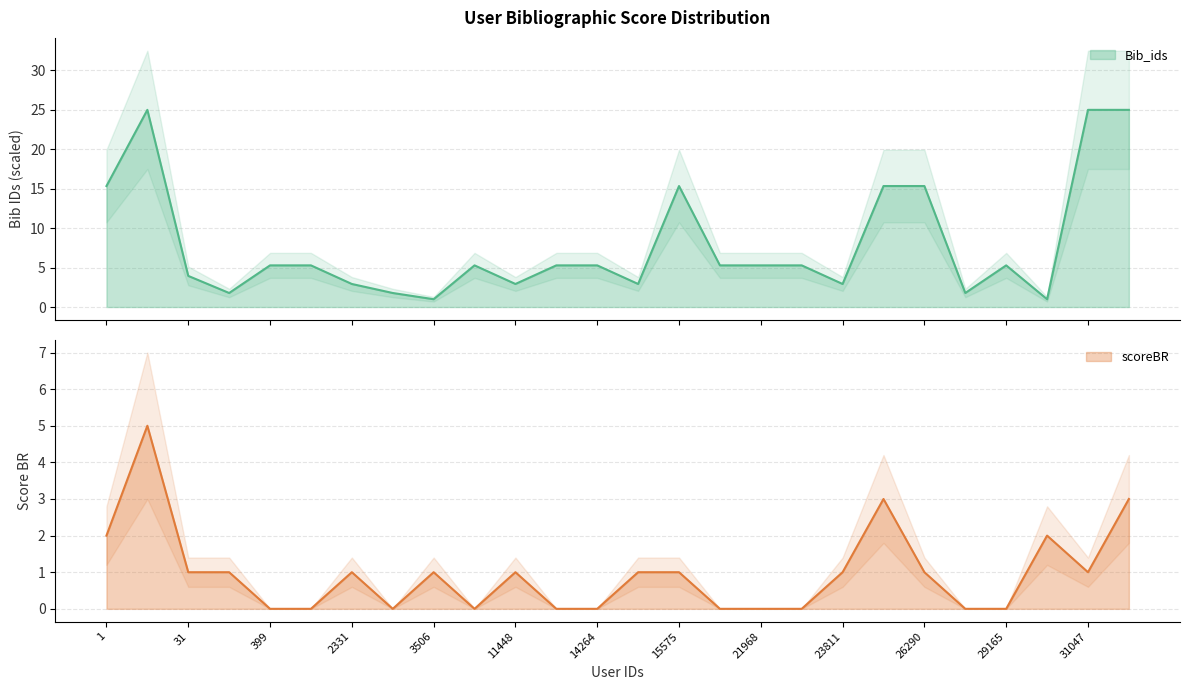

Reading left to right, extract all data points from this chart.

Bib_ids: 15.3	25.0	3.9	1.8	5.3	5.3	2.9	1.8	1.0	5.3	2.9	5.3	5.3	2.9	15.3	5.3	5.3	5.3	2.9	15.3	15.3	1.8	5.3	1.0	25.0	25.0
scoreBR: 2.0	5.0	1.0	1.0	0.0	0.0	1.0	0.0	1.0	0.0	1.0	0.0	0.0	1.0	1.0	0.0	0.0	0.0	1.0	3.0	1.0	0.0	0.0	2.0	1.0	3.0